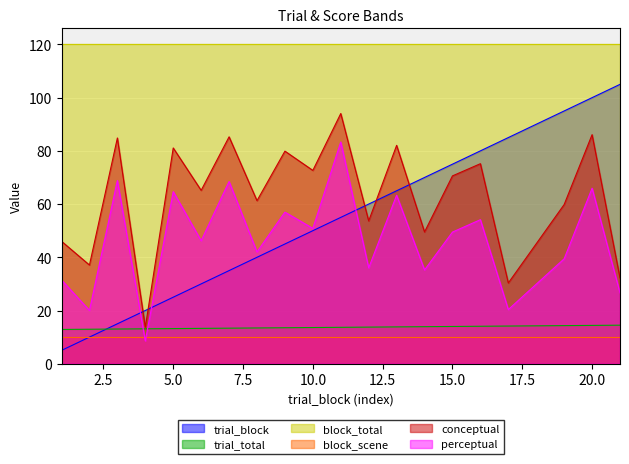

What is the highest value of the trial_total series?

14.5